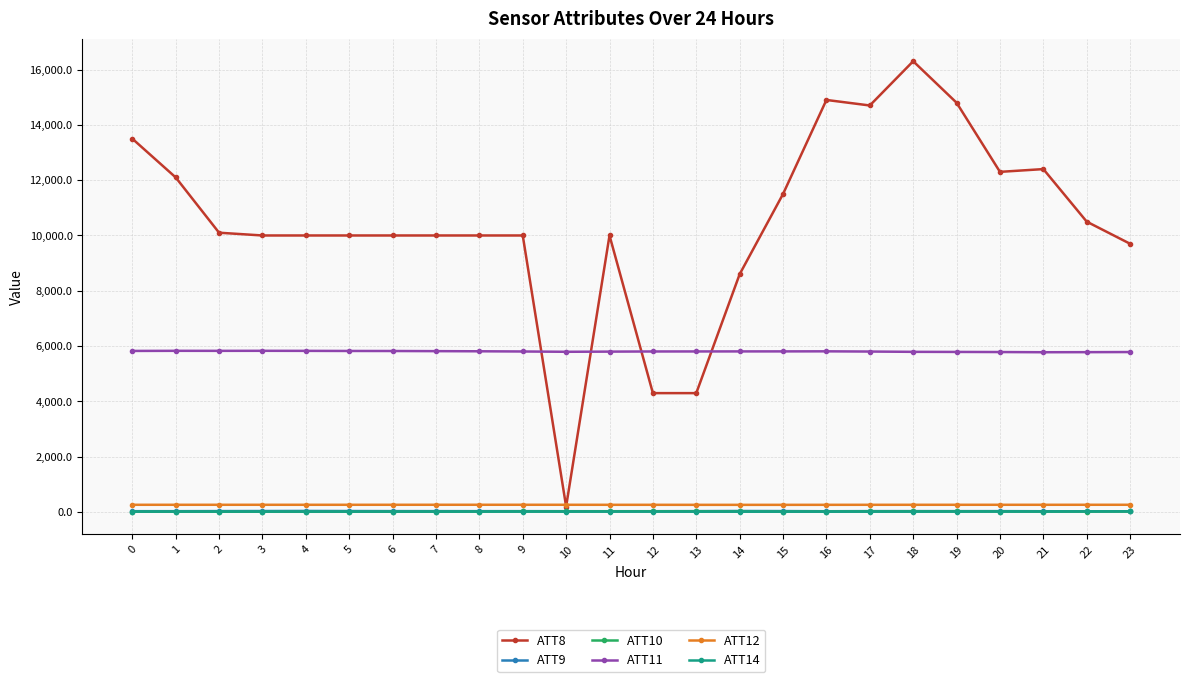

How many values in the ATT8 series are below 10000?

5